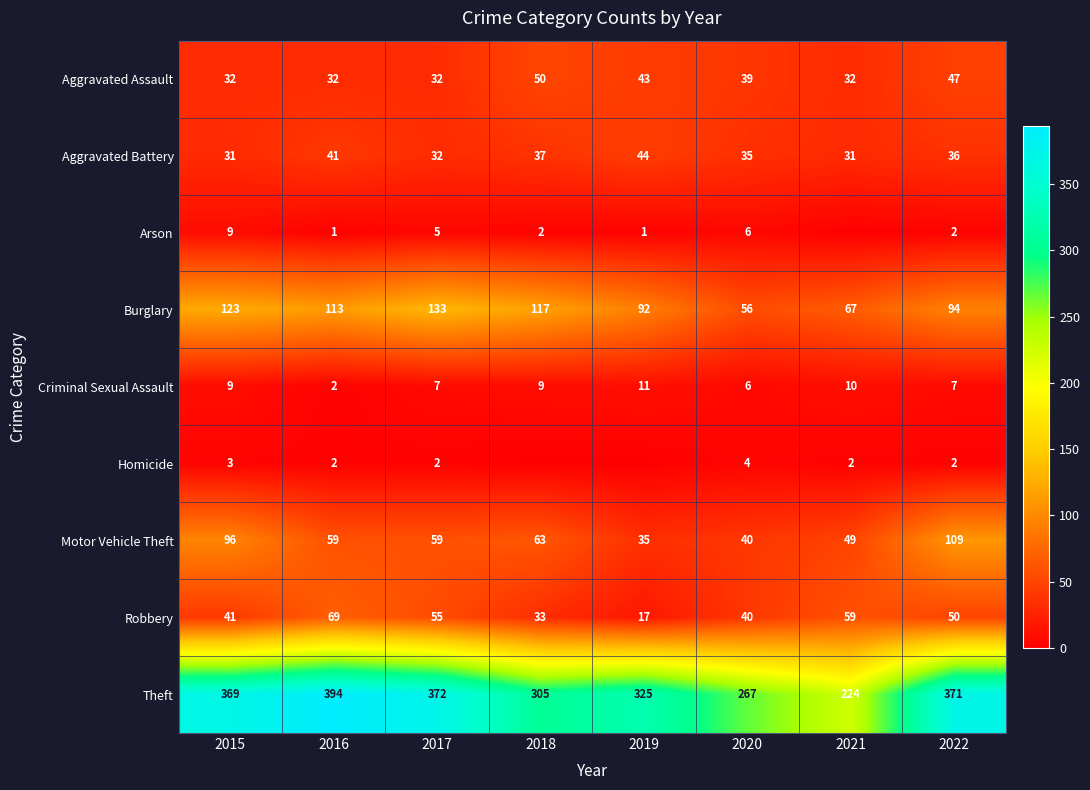

Is the value of Criminal Sexual Assault at 2017 greater than the value of Aggravated Assault at 2019?

No